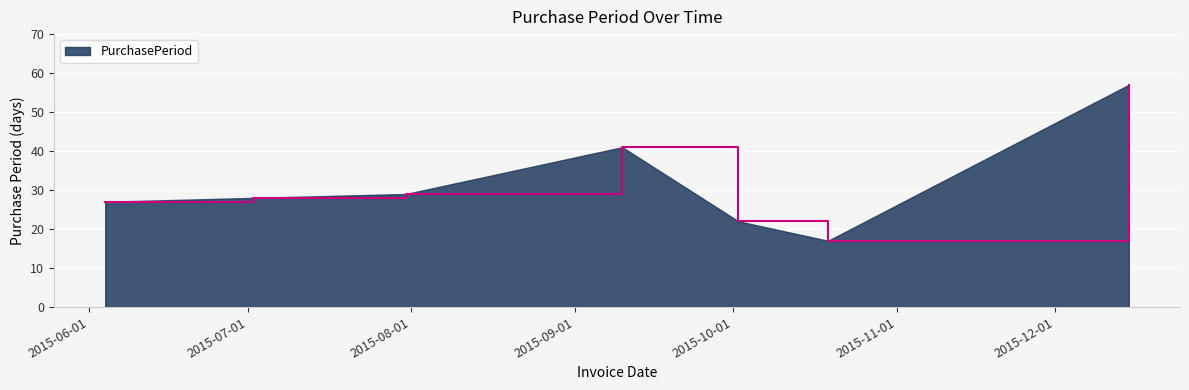

What is the sum of all values?

221